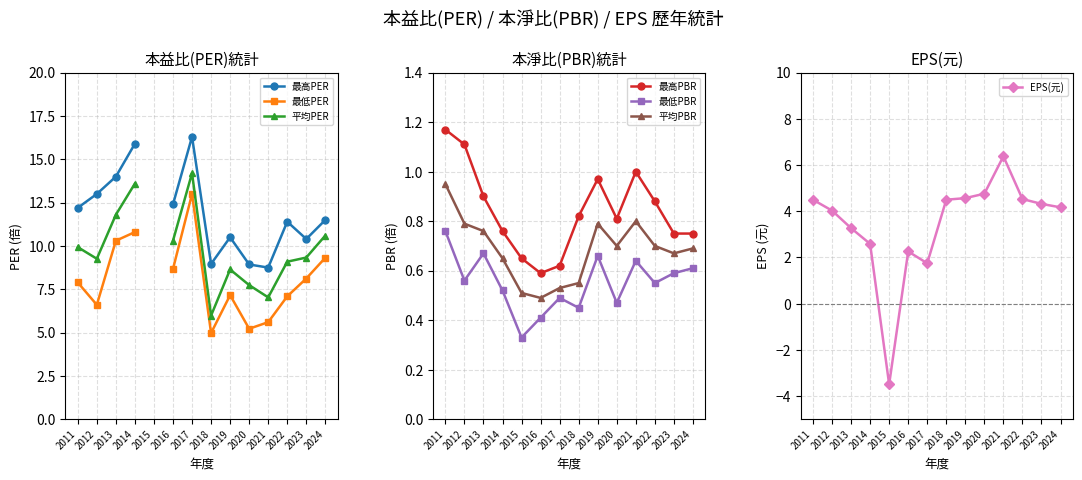

What is the minimum value for EPS(元)?

-3.5